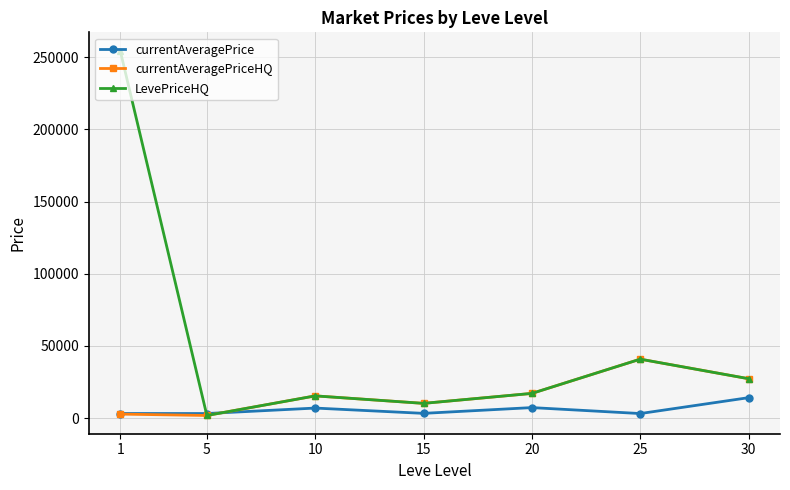

In currentAveragePrice, how many points are lower than both neighbors (excluding endpoints)?

3